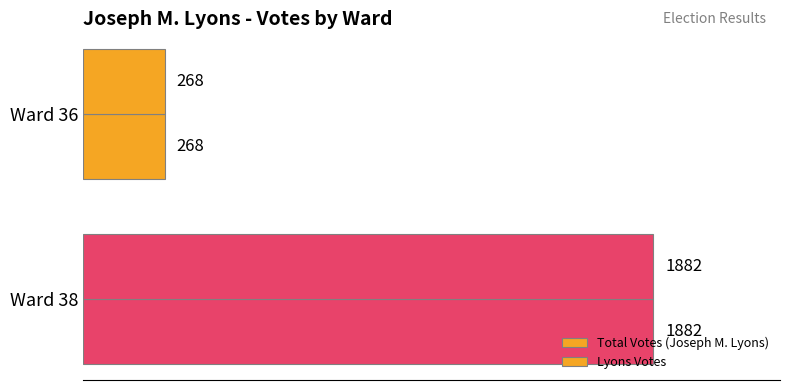

What is the value of the Total Votes (Joseph M. Lyons) bar at the 2nd from the left?

1882